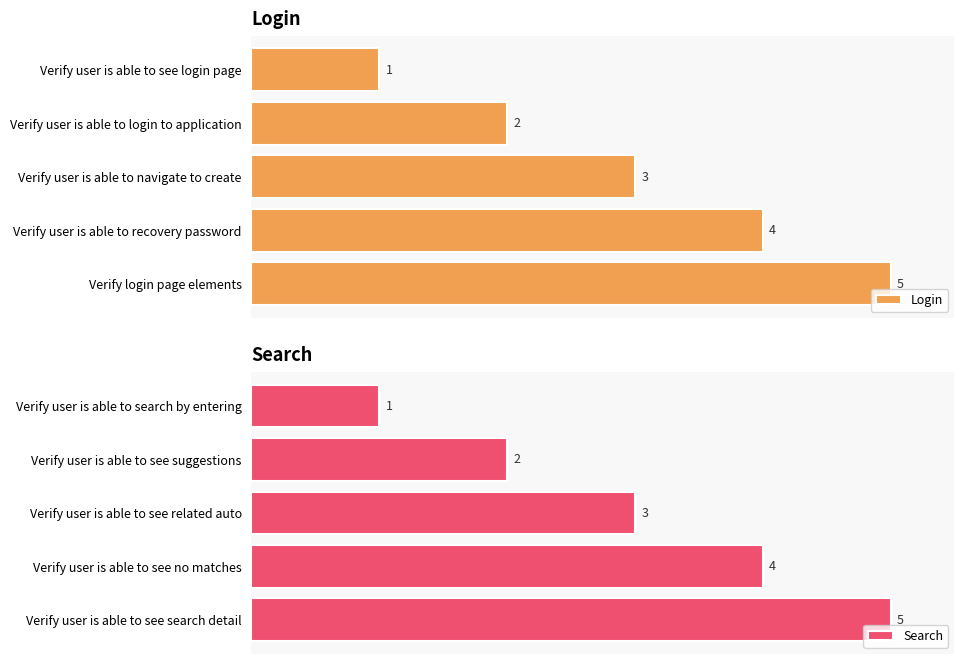

What is the difference between the second highest and minimum values in the Search series?

3